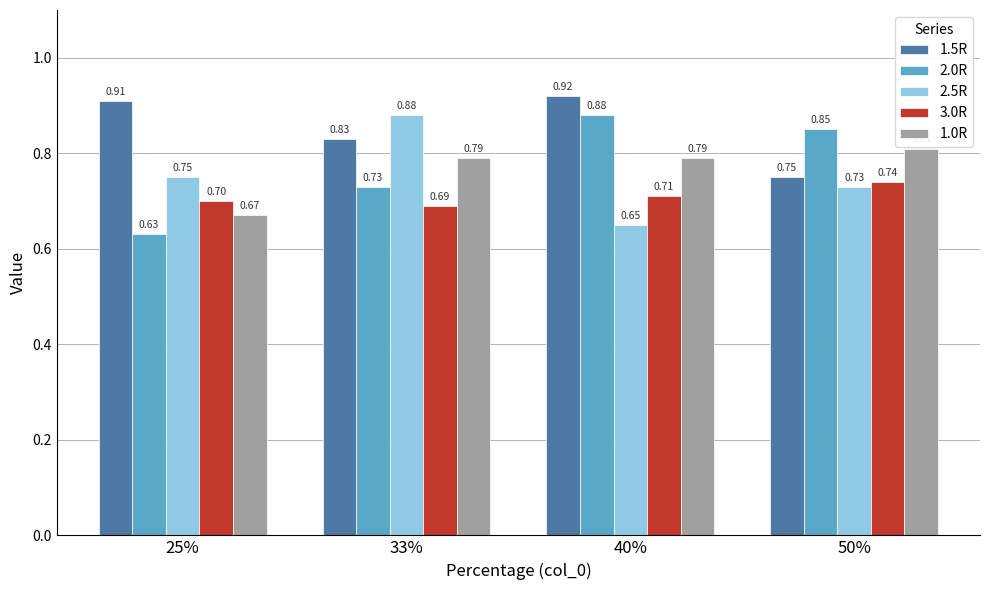

What is the highest value of the 3.0R series?

0.7